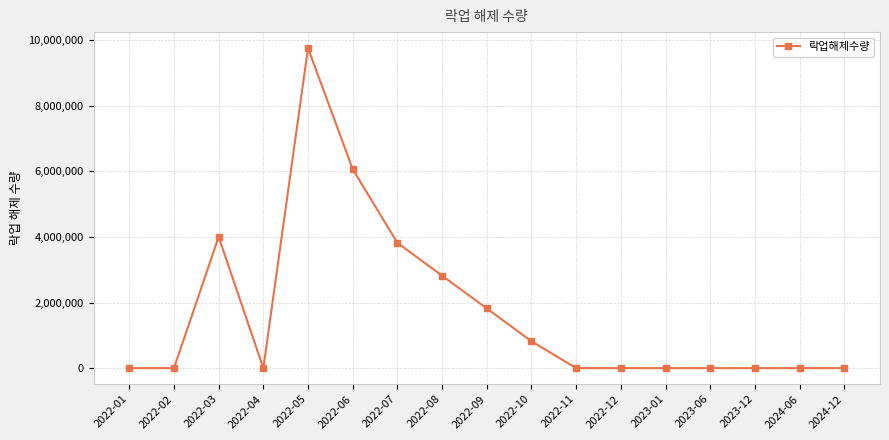

What is the average value?

1711753